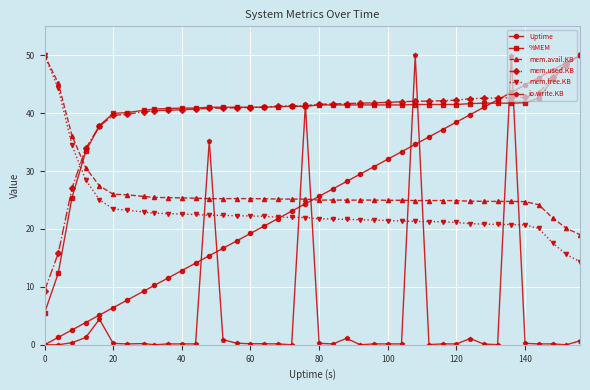

What is the maximum value for %MEM?

50.0